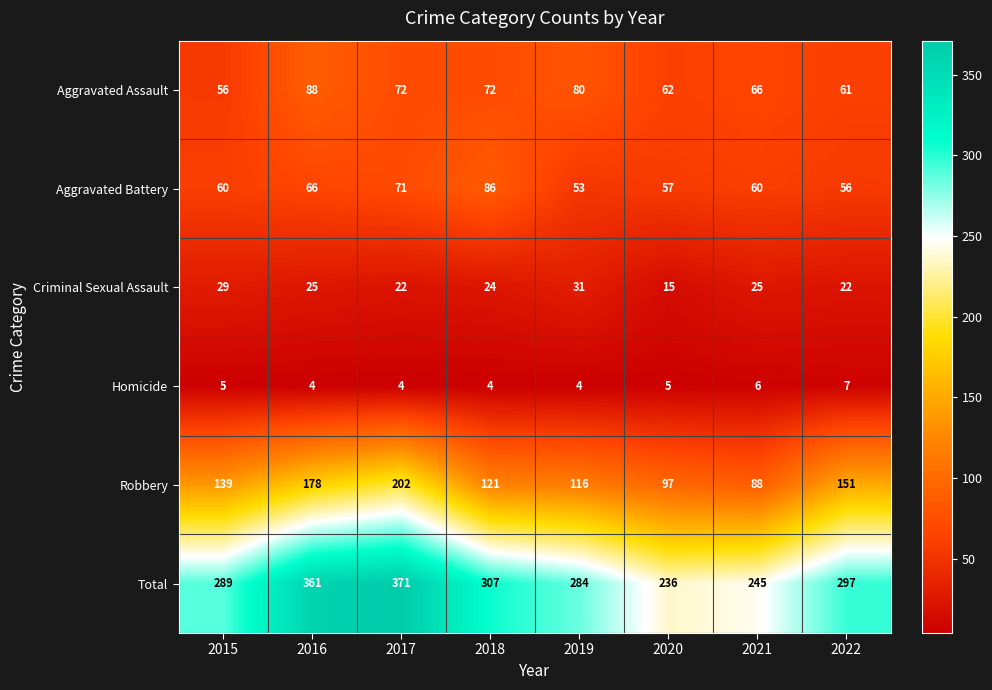

How many distinct data groups are displayed?

6